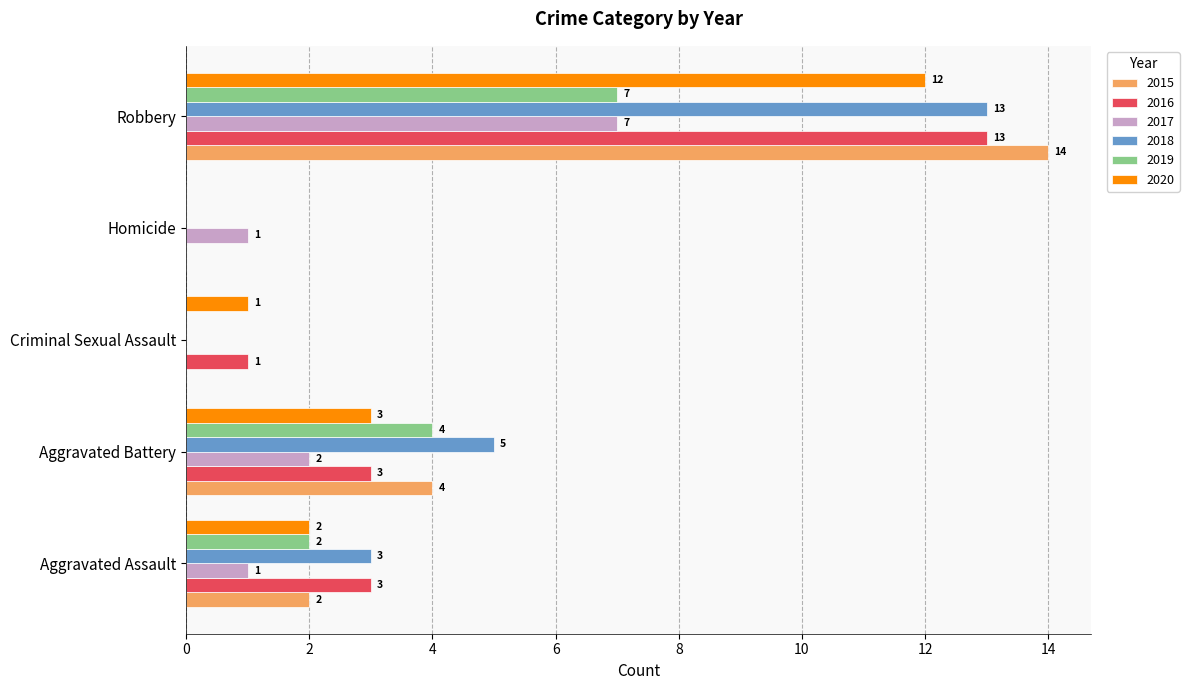

Is the value of 2018 at Homicide greater than the value of 2017 at Homicide?

No